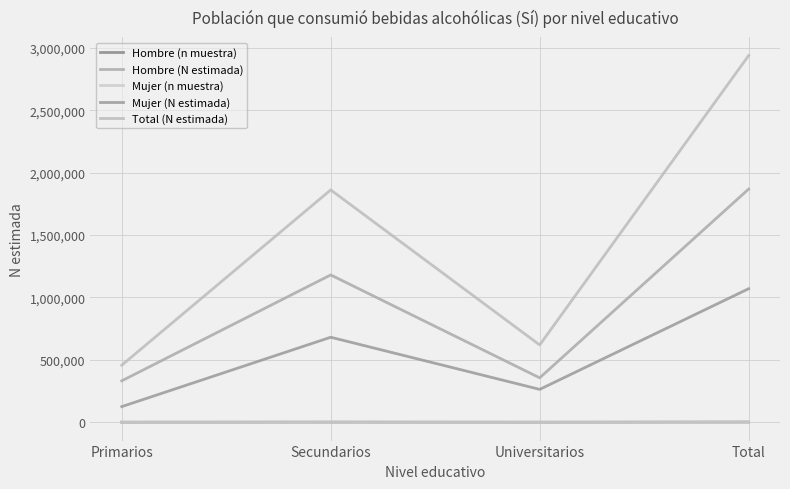

Which category has the lowest value in the Mujer (n muestra) series?

Primarios